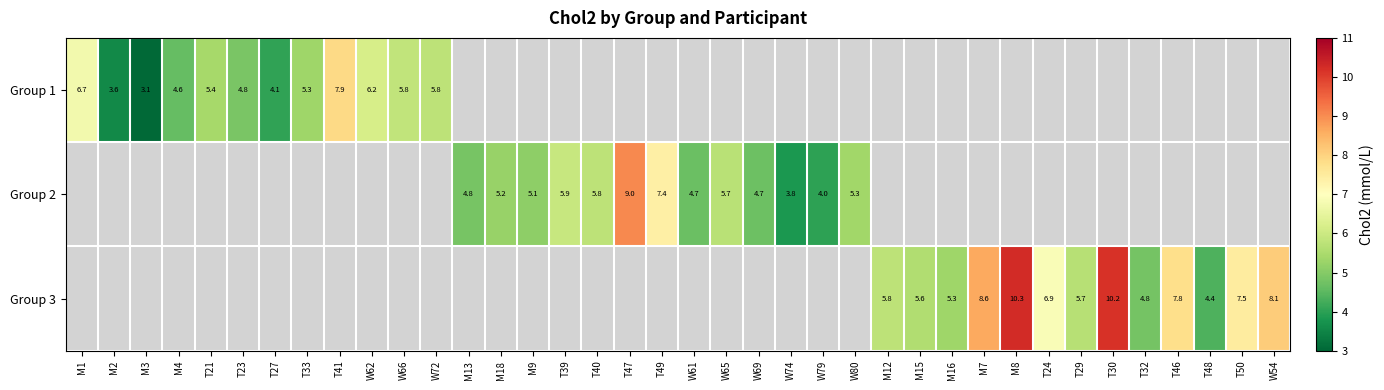

Which label corresponds to the largest value in the chart?

M8